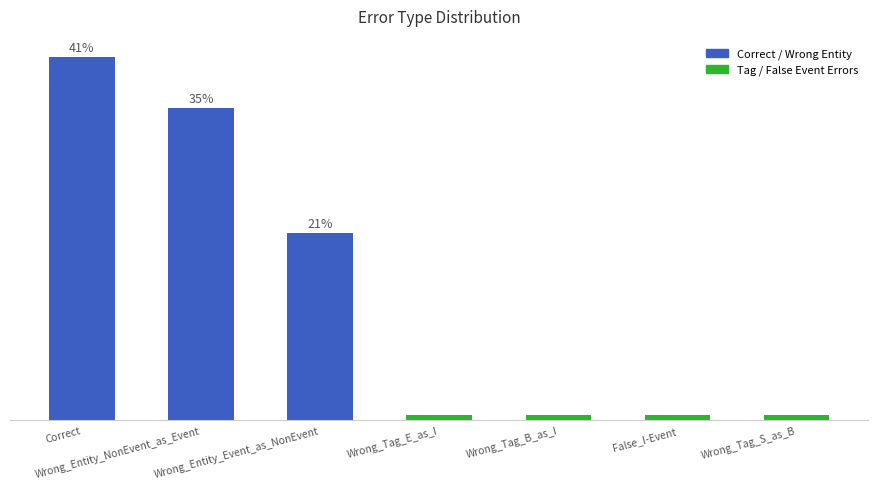

Between Wrong_Tag_E_as_I and Wrong_Tag_B_as_I, which is larger?

Wrong_Tag_E_as_I